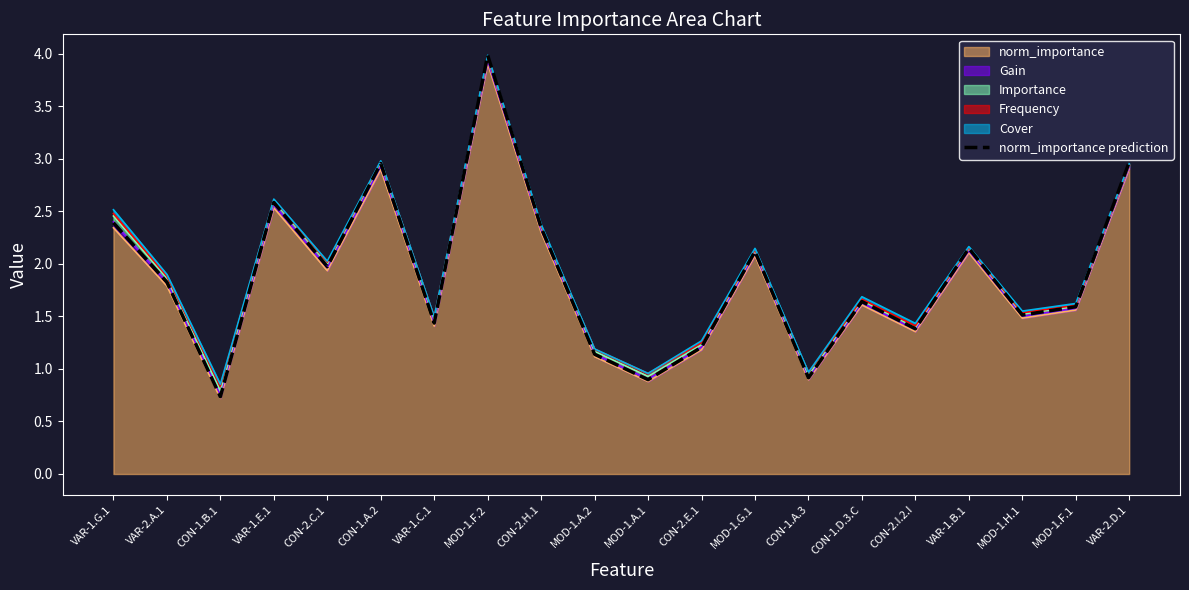

What is the difference between the second highest and minimum values?

2.2